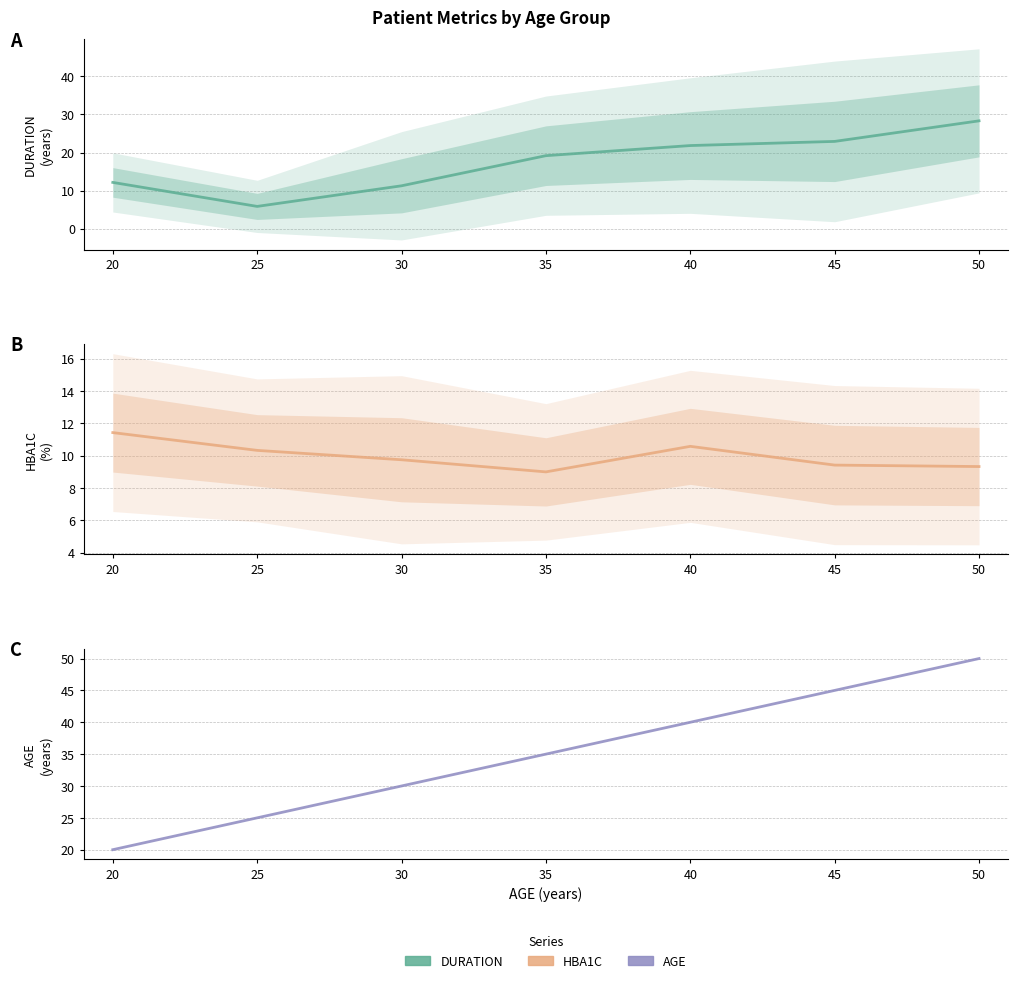

What is the difference between the DURATION values at 50 and 40?

6.5